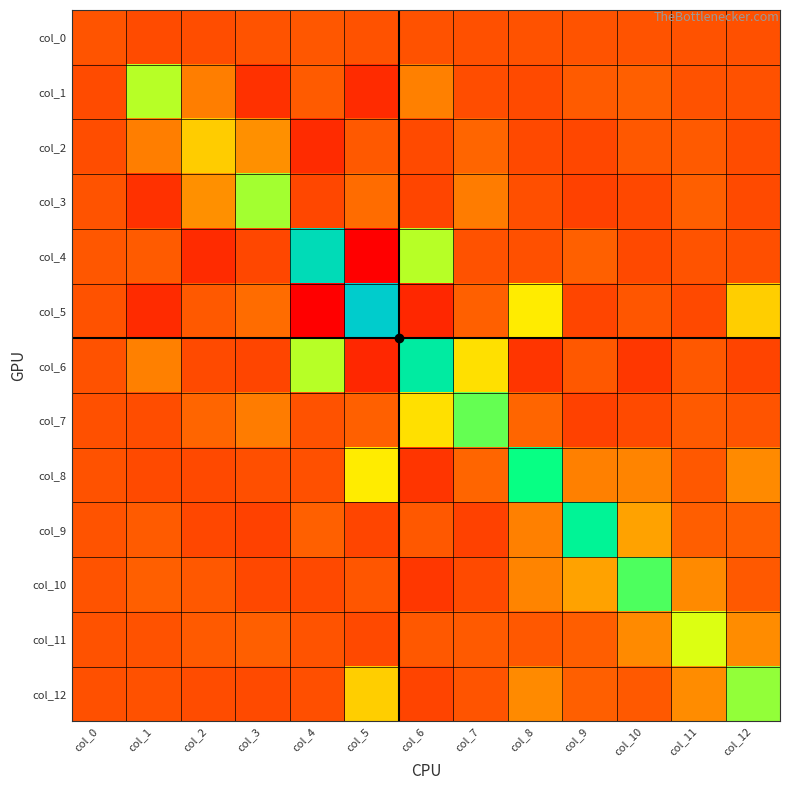

Which series has the largest total across all categories?

col_8